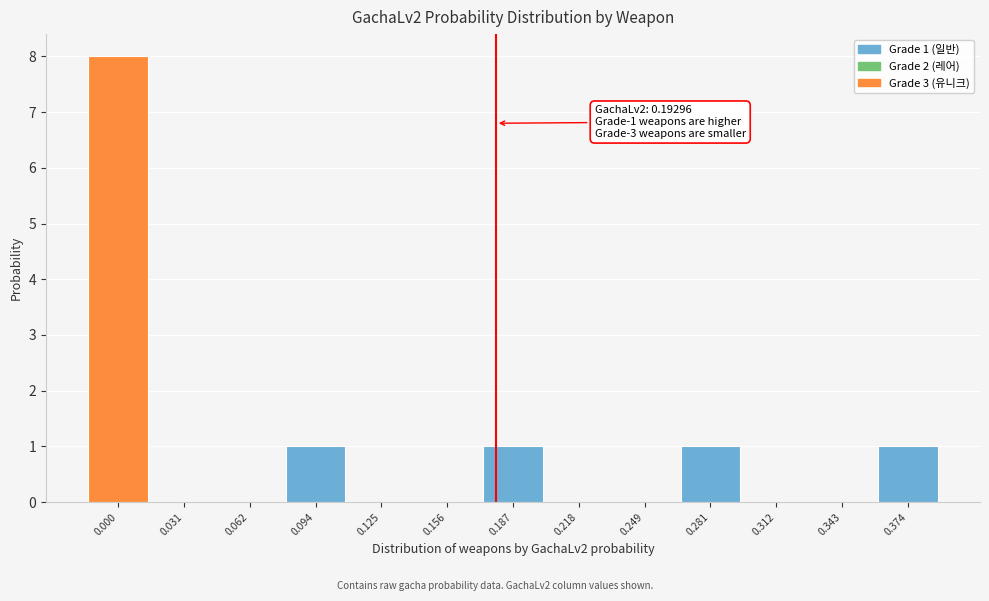

Reading left to right, list all the values displayed in this chart.

0.000=8	0.031=0	0.062=0	0.094=1	0.125=0	0.156=0	0.187=1	0.218=0	0.249=0	0.281=1	0.312=0	0.343=0	0.374=1